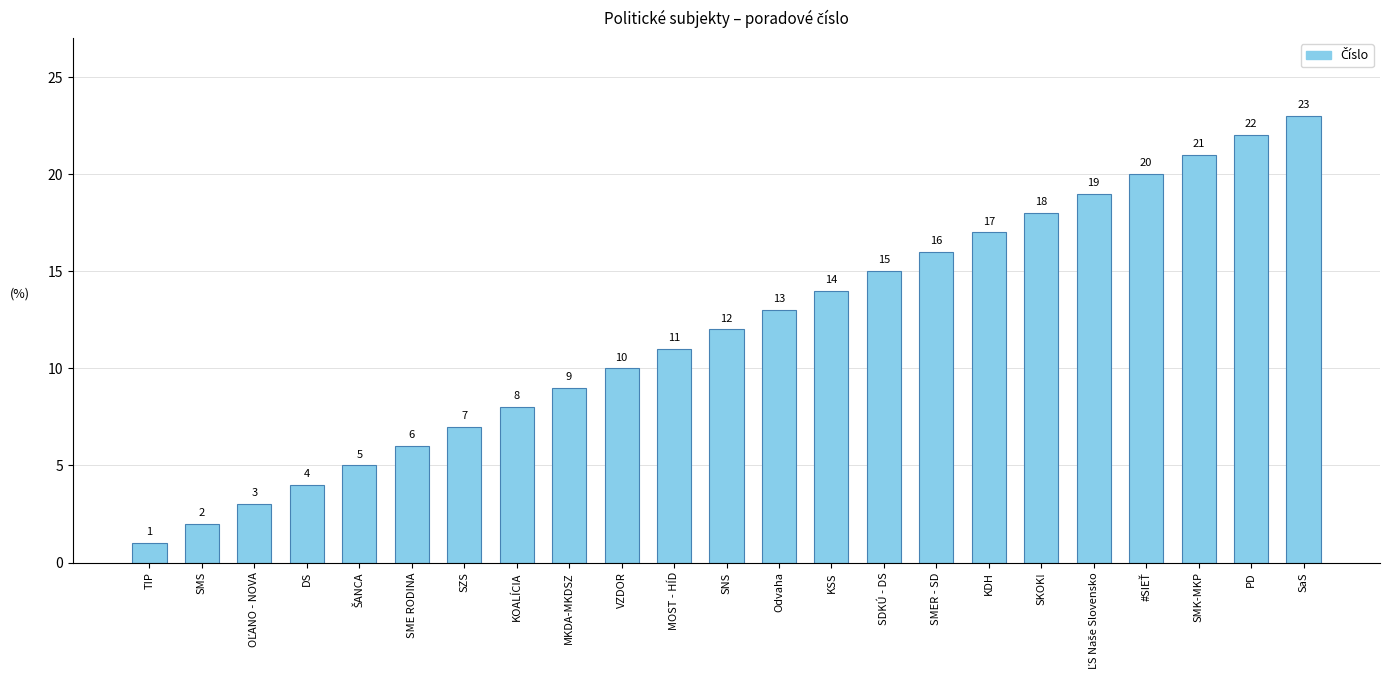

Reading right to left, what are all the values shown in this chart?

23	22	21	20	19	18	17	16	15	14	13	12	11	10	9	8	7	6	5	4	3	2	1